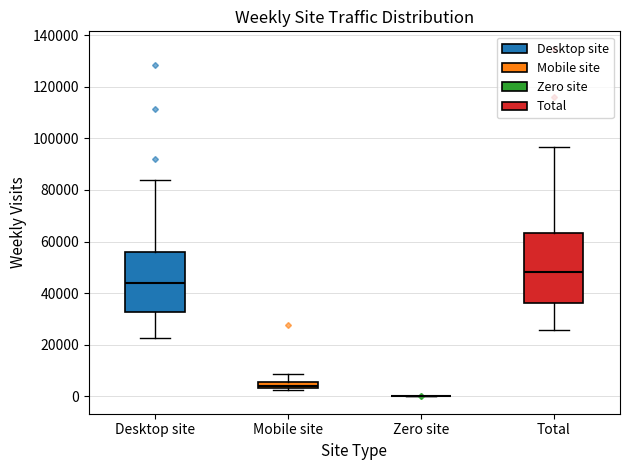

Where does the upper whisker of the box for Total end on the y-axis? The values are not printed on the chart, so give them approximately, as read against the axis.

96000